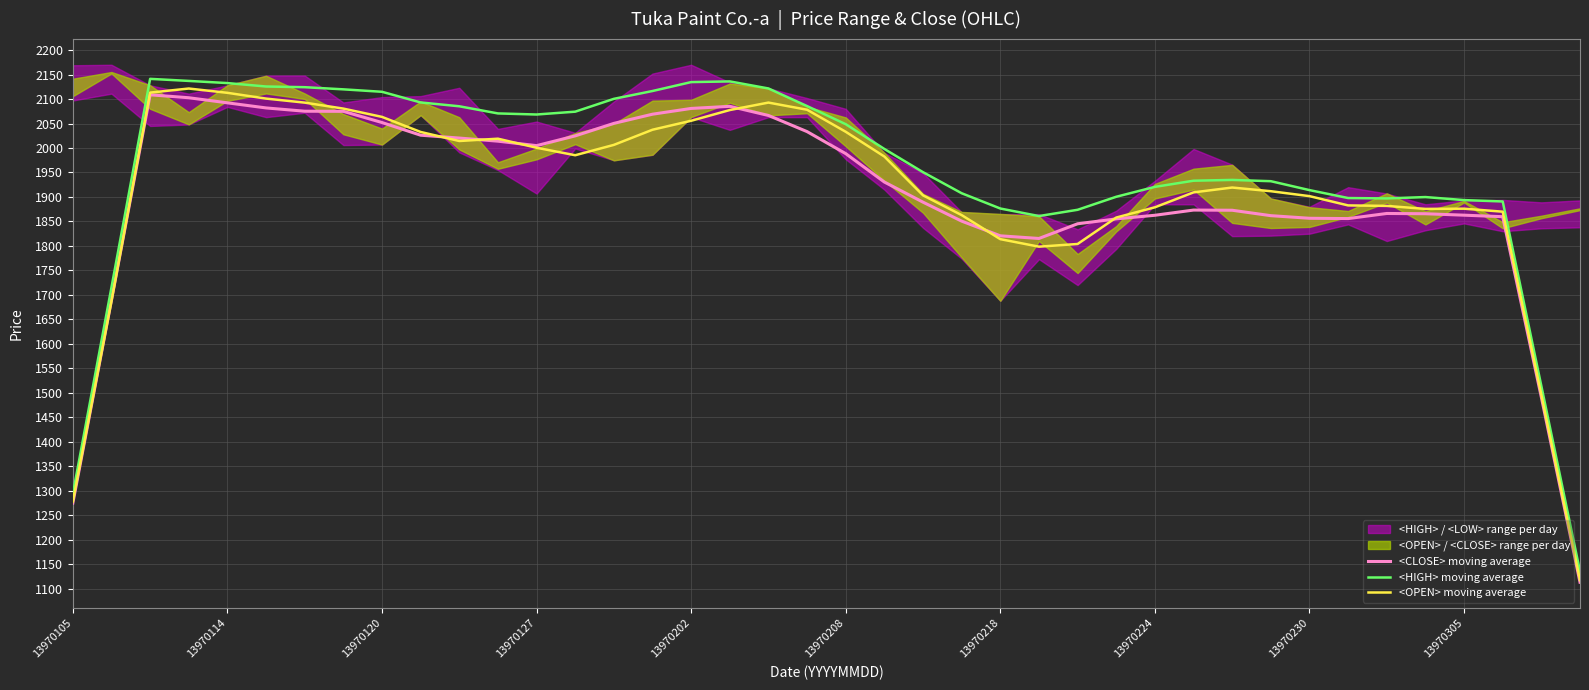

Reading right to left, list all the values displayed in this chart.

<CLOSE> moving average: 1113.2	1490.9	1859.7	1862.8	1865.7	1866.3	1855.8	1856.5	1861.8	1872.9	1873.2	1862.6	1855.2	1845.2	1815.2	1820.6	1850.6	1889.3	1930.5	1988.5	2033.4	2066.5	2085.1	2080.8	2069.0	2050.3	2024.8	2004.8	2013.9	2020.3	2026.1	2052.0	2074.9	2075.1	2081.8	2092.2	2102.6	2108.7	1689.4	1274.8
<HIGH> moving average: 1135.2	1513.8	1890.8	1893.6	1899.8	1897.0	1897.8	1914.0	1932.2	1934.8	1933.2	1920.6	1900.4	1873.8	1861.0	1876.4	1907.6	1950.6	1998.0	2048.6	2085.6	2121.6	2136.0	2134.6	2116.4	2100.4	2074.2	2068.4	2070.6	2085.2	2093.0	2114.8	2119.8	2124.2	2125.6	2132.6	2137.0	2141.2	1715.6	1293.4
<OPEN> moving average: 1117.4	1495.8	1869.9	1876.1	1875.6	1881.7	1882.7	1901.7	1911.7	1919.2	1909.4	1878.9	1858.0	1804.0	1798.5	1813.8	1862.9	1903.3	1982.6	2033.1	2078.1	2092.8	2077.5	2055.6	2037.3	2006.4	1985.2	2000.5	2019.0	2014.3	2032.8	2063.5	2080.5	2092.7	2100.9	2112.7	2121.5	2113.1	1687.5	1277.8